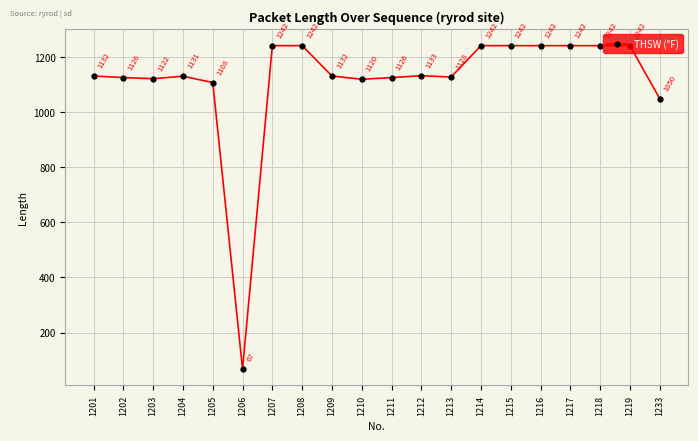

True or false: the data shows 1133 at 1212.

True